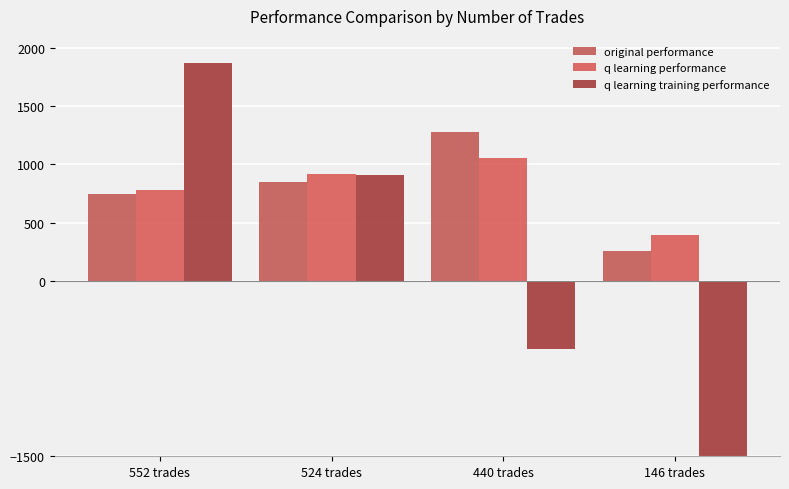

Which has a higher value, 524 trades or 552 trades?

524 trades